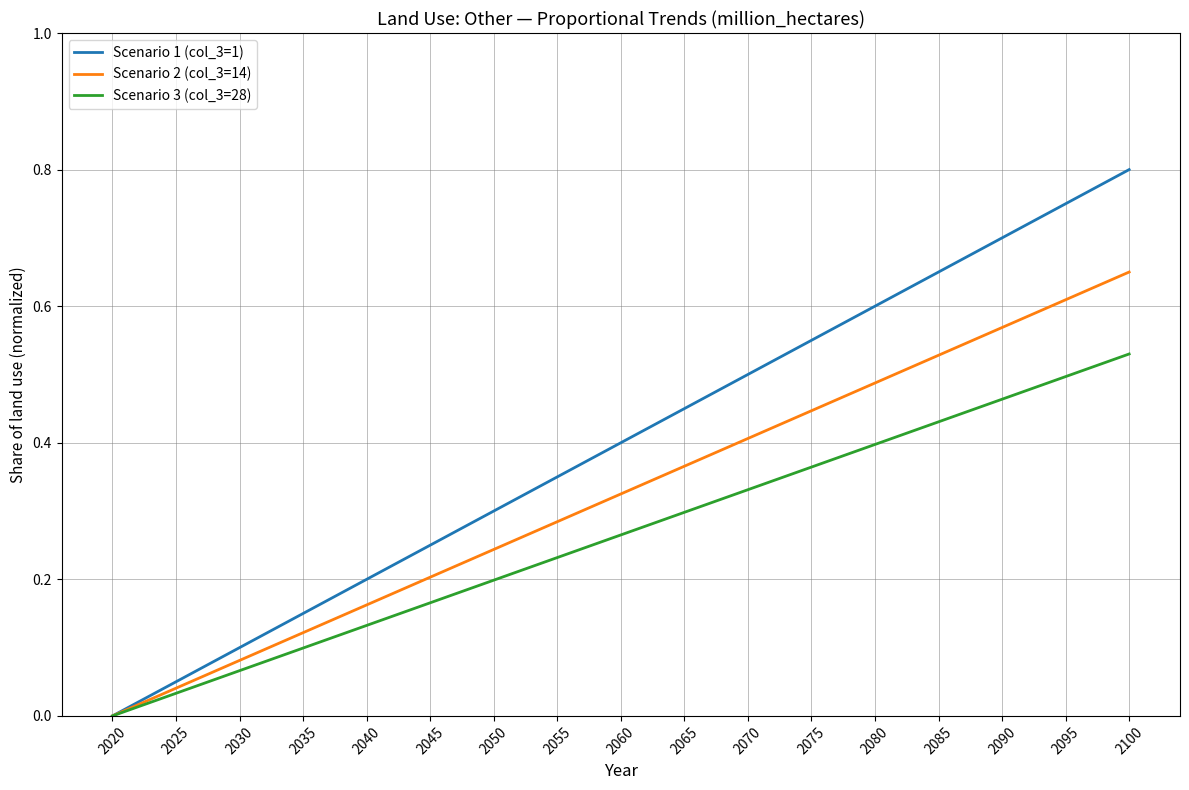

At which category does the chart reach its peak across all series?

2100